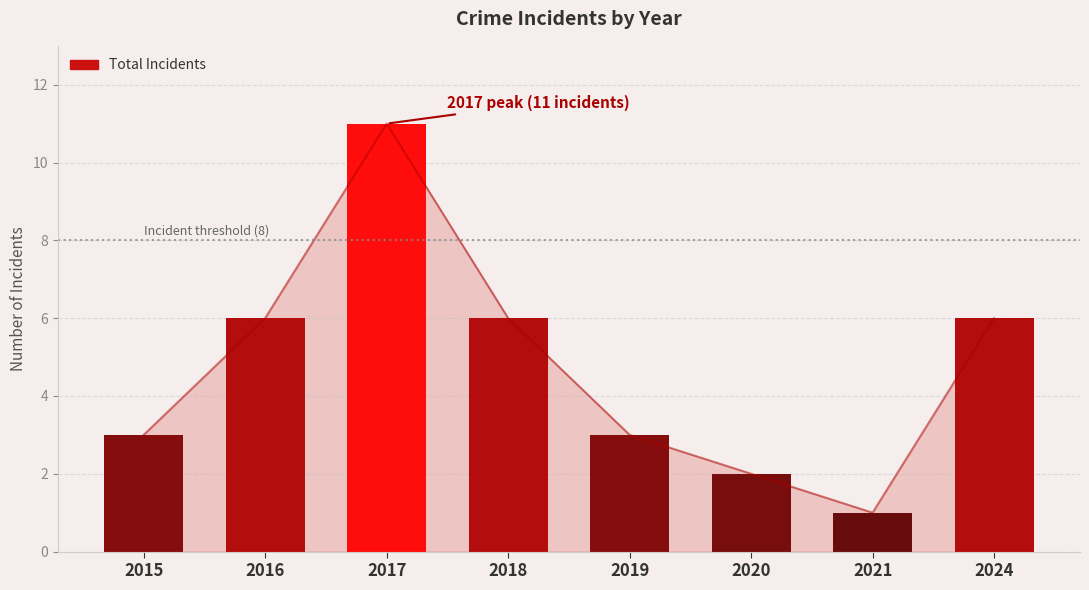

Count the number of values greater than 6.

1